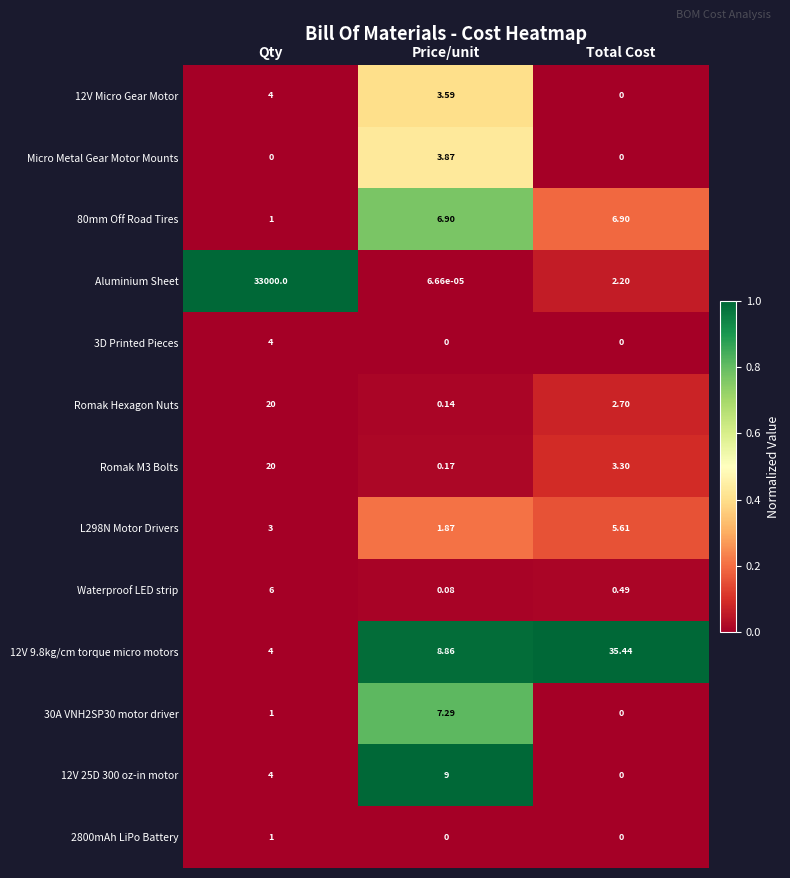

At which label does 12V Micro Gear Motor first exceed 3?

Qty